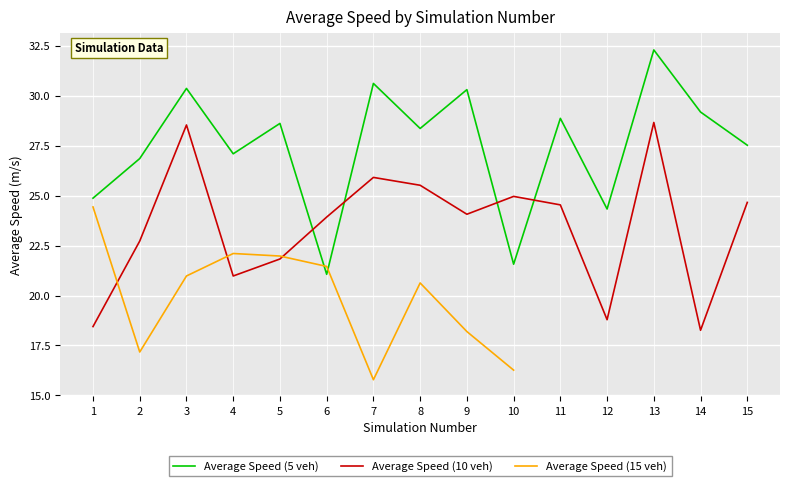

What is the value of the Average Speed (10 veh) point at the 7th from the left?

25.9